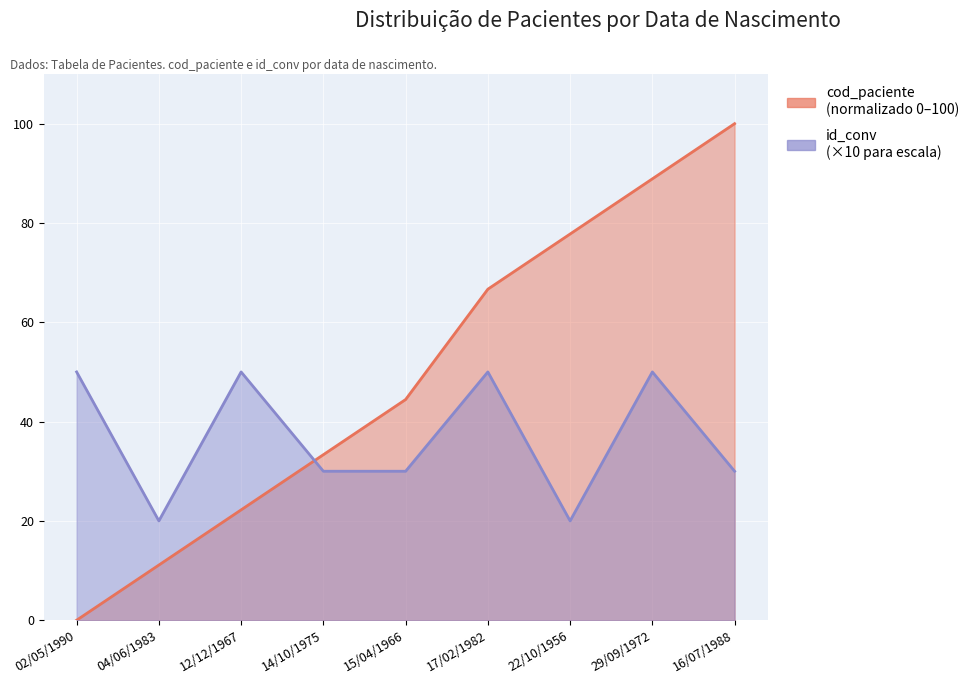

True or false: id_conv has more than 0 points higher than both neighbors.

True